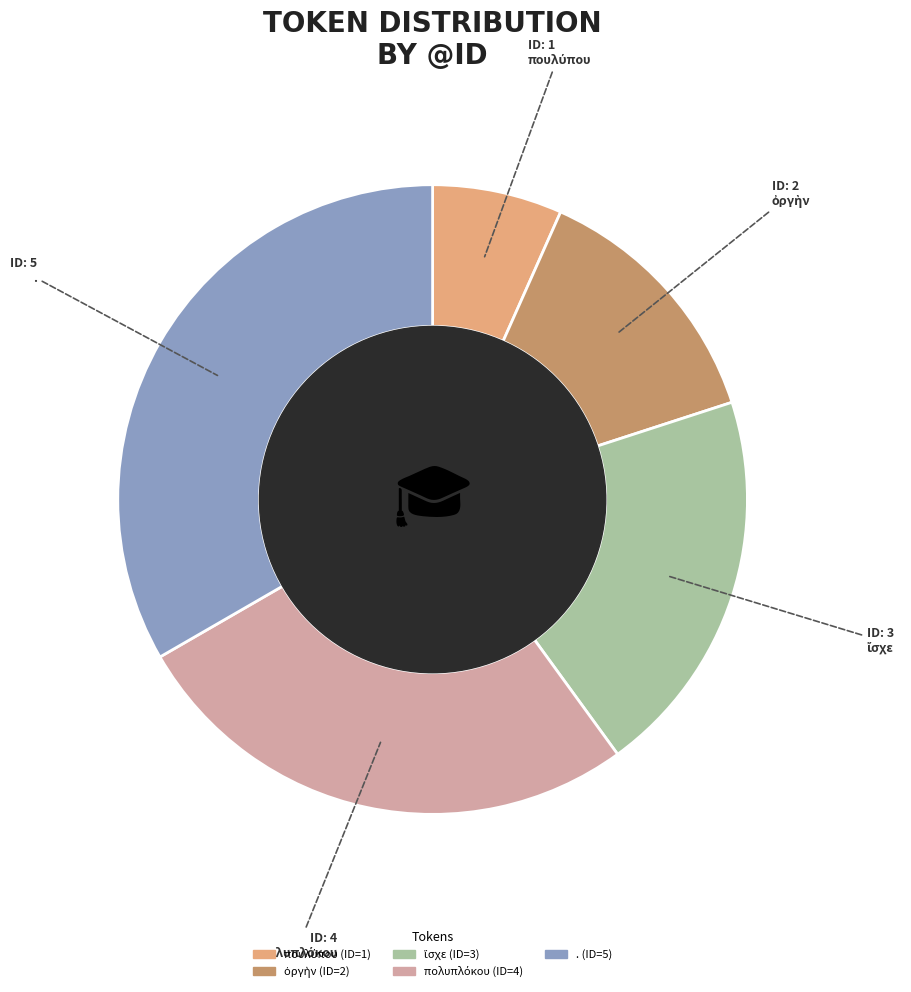

Is there a majority slice in this chart?

No